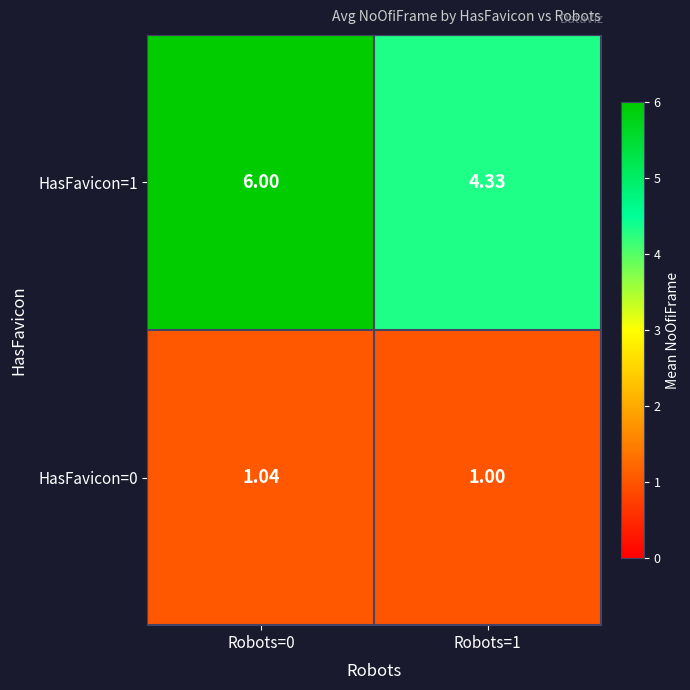

Is the value of HasFavicon=0 at Robots=1 greater than the value of HasFavicon=1 at Robots=1?

No